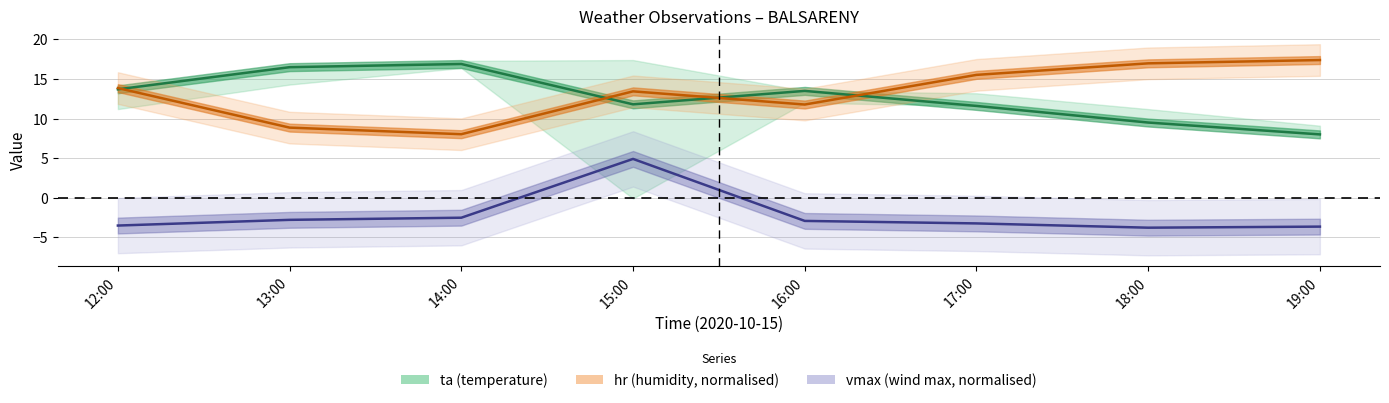

Rank the series by their maximum value, from lowest to highest.

vmax, ta, hr